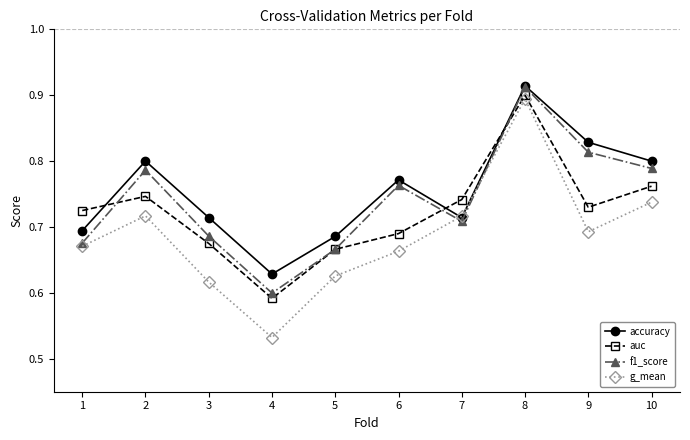

What are all the series names shown in the legend?

accuracy, auc, f1_score, g_mean